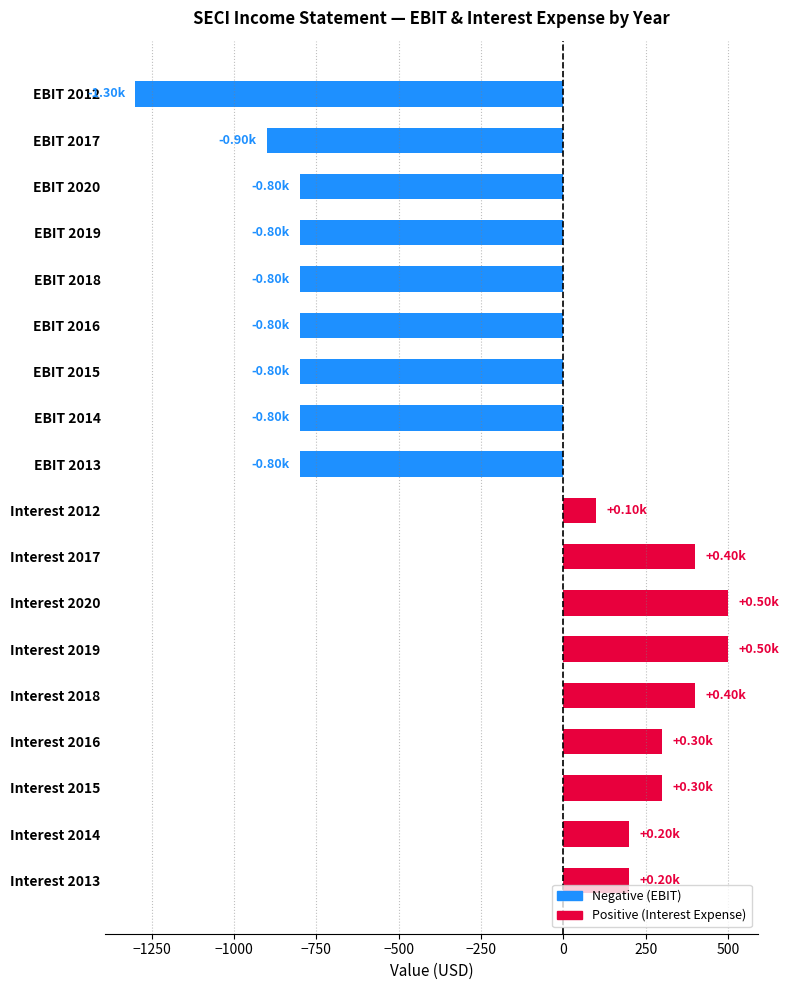

Approximately how many times larger is the value at Interest 2015 compared to Interest 2014?

1.5